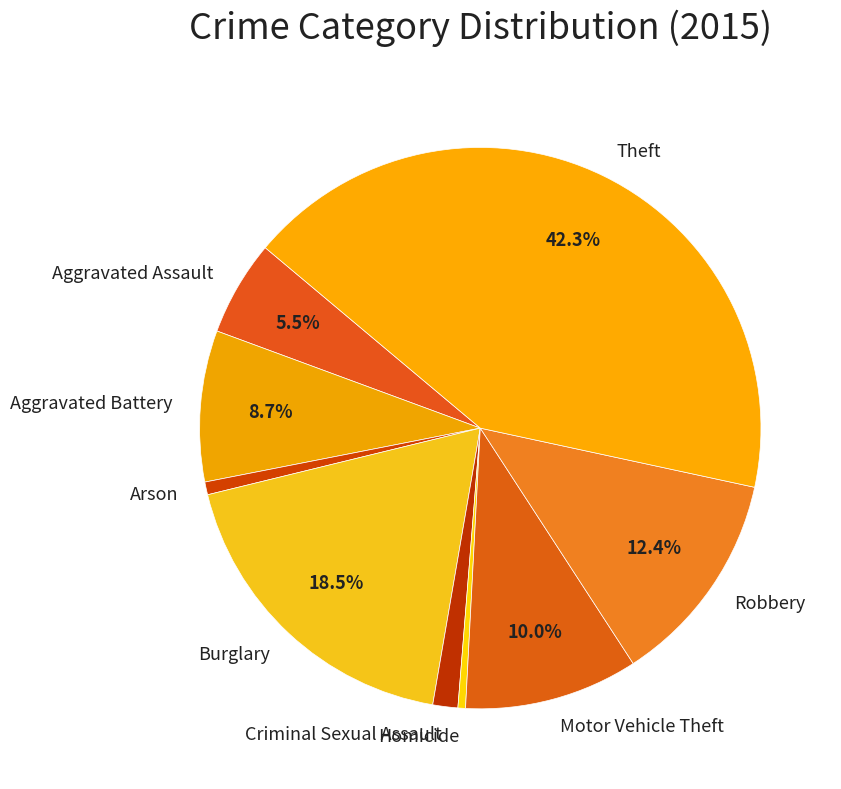

Which has a higher value, Homicide or Aggravated Assault?

Aggravated Assault